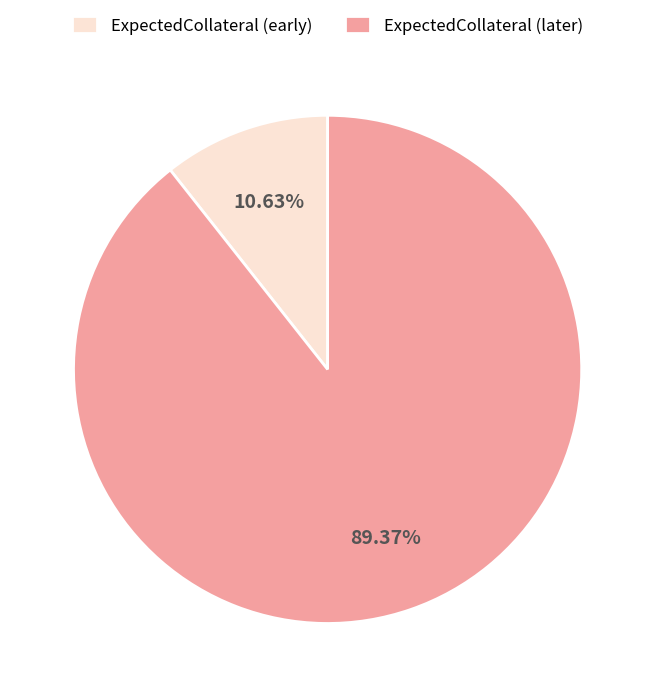

Combined, do ExpectedCollateral (later) and ExpectedCollateral (early) account for over 50%?

Yes